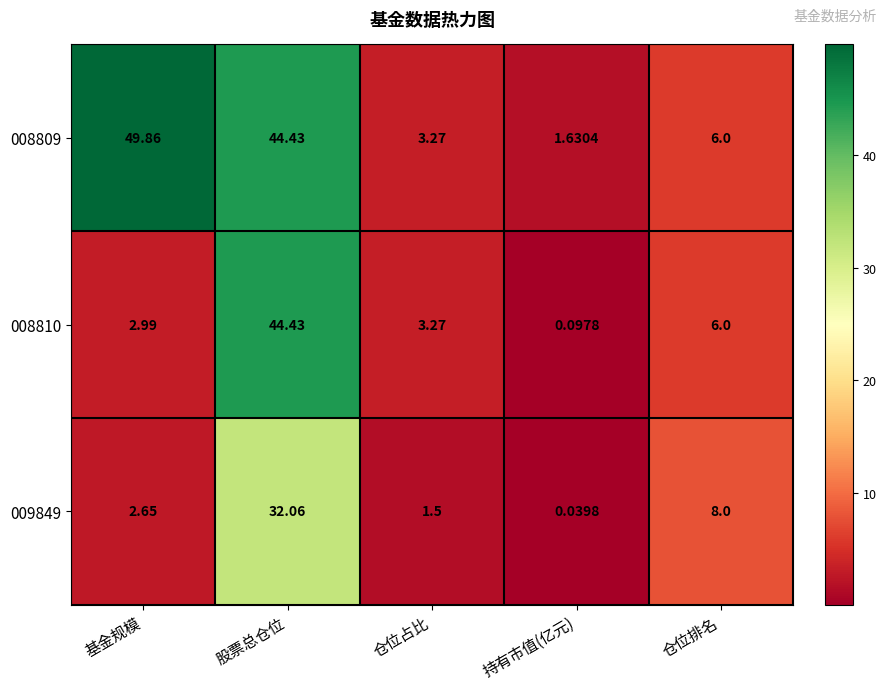

What is the spread (max minus min) of values at 仓位占比?

1.8